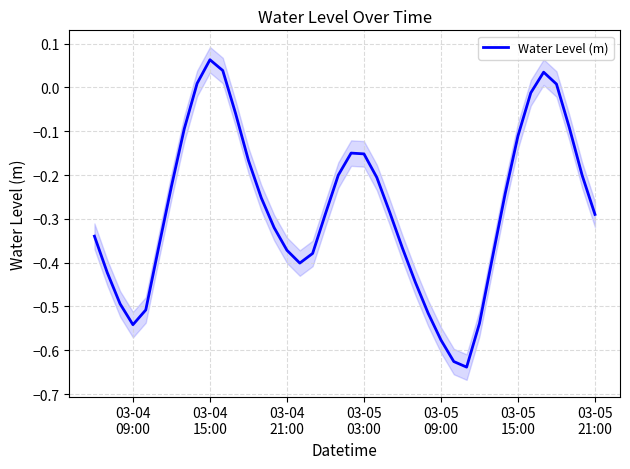

Reading left to right, extract all data points from this chart.

-0.3	-0.4	-0.5	-0.5	-0.5	-0.4	-0.2	-0.1	0.0	0.1	0.0	-0.1	-0.2	-0.3	-0.3	-0.4	-0.4	-0.4	-0.3	-0.2	-0.1	-0.2	-0.2	-0.3	-0.4	-0.4	-0.5	-0.6	-0.6	-0.6	-0.5	-0.4	-0.2	-0.1	-0.0	0.0	0.0	-0.1	-0.2	-0.3